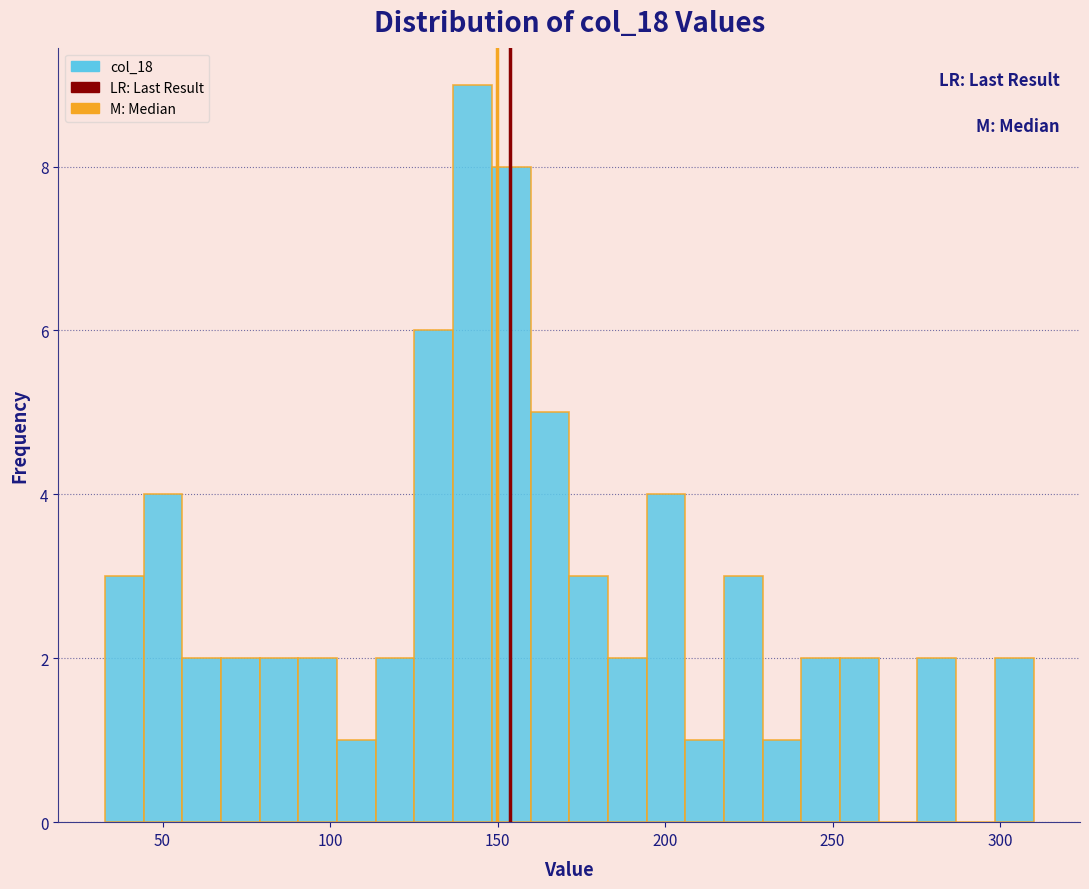

Read against the x-axis, roughly where is the centre of the tallest bar?

145